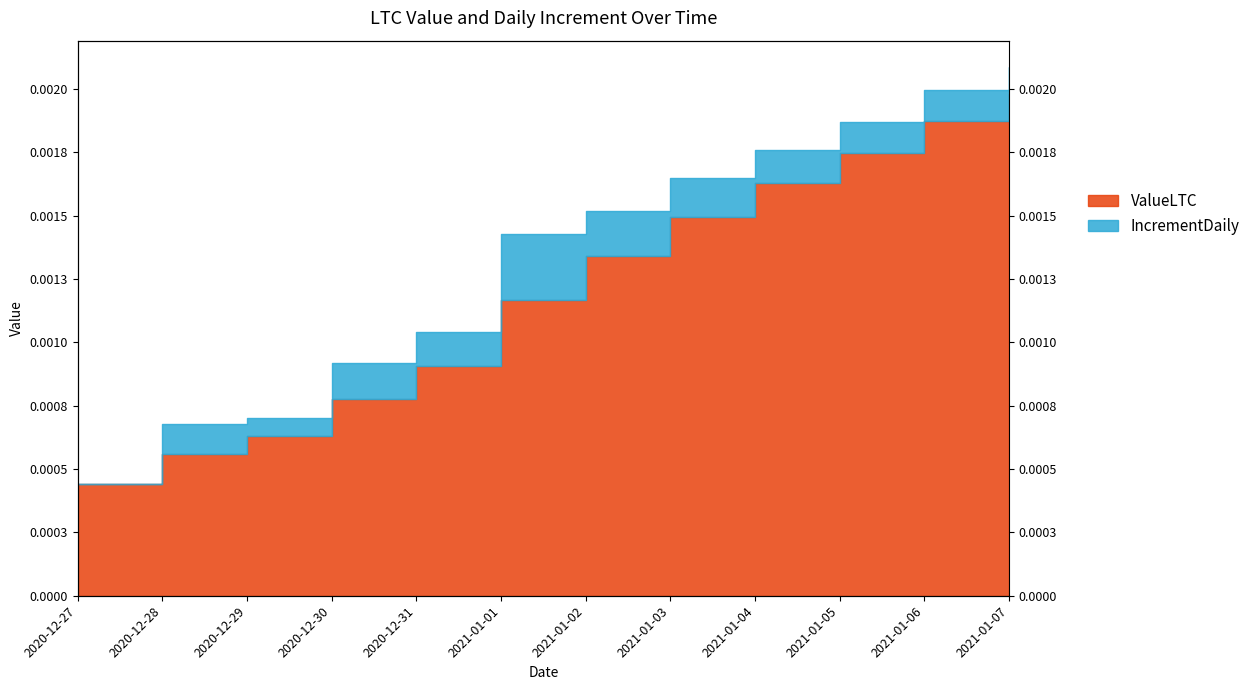

Rank the categories by value from lowest to highest.

2020-12-27, 2020-12-28, 2020-12-29, 2020-12-30, 2020-12-31, 2021-01-01, 2021-01-02, 2021-01-03, 2021-01-04, 2021-01-05, 2021-01-06, 2021-01-07